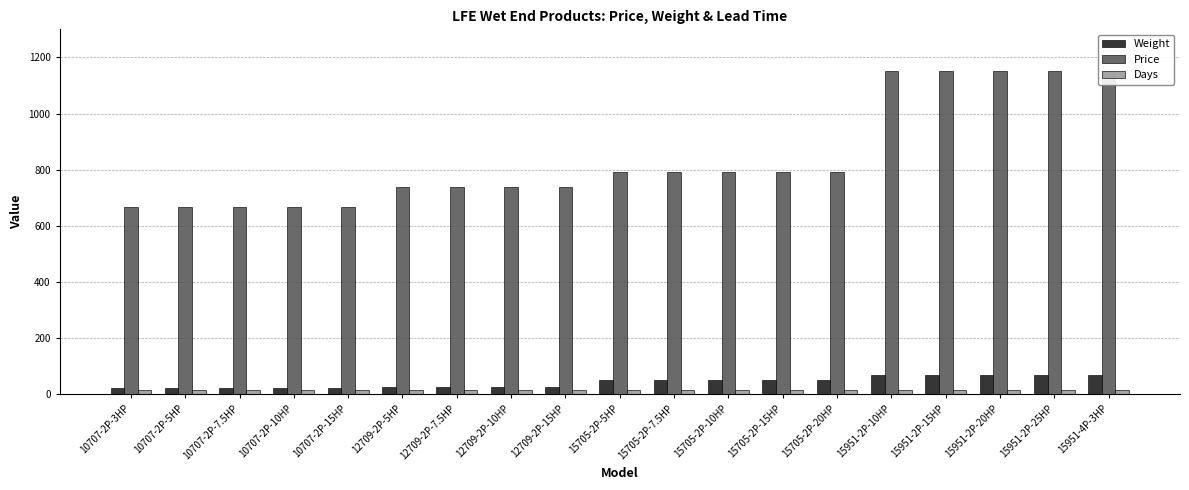

Reading right to left, transcribe all the data shown in this chart.

Weight: 15951-4P-3HP=70	15951-2P-25HP=70	15951-2P-20HP=70	15951-2P-15HP=70	15951-2P-10HP=70	15705-2P-20HP=50	15705-2P-15HP=50	15705-2P-10HP=50	15705-2P-7.5HP=50	15705-2P-5HP=50	12709-2P-15HP=25	12709-2P-10HP=25	12709-2P-7.5HP=25	12709-2P-5HP=25	10707-2P-15HP=22	10707-2P-10HP=22	10707-2P-7.5HP=22	10707-2P-5HP=22	10707-2P-3HP=22
Price: 15951-4P-3HP=1150	15951-2P-25HP=1150	15951-2P-20HP=1150	15951-2P-15HP=1150	15951-2P-10HP=1150	15705-2P-20HP=792	15705-2P-15HP=792	15705-2P-10HP=792	15705-2P-7.5HP=792	15705-2P-5HP=792	12709-2P-15HP=740	12709-2P-10HP=740	12709-2P-7.5HP=740	12709-2P-5HP=740	10707-2P-15HP=668	10707-2P-10HP=668	10707-2P-7.5HP=668	10707-2P-5HP=668	10707-2P-3HP=668
Days: 15951-4P-3HP=15	15951-2P-25HP=15	15951-2P-20HP=15	15951-2P-15HP=15	15951-2P-10HP=15	15705-2P-20HP=15	15705-2P-15HP=15	15705-2P-10HP=15	15705-2P-7.5HP=15	15705-2P-5HP=15	12709-2P-15HP=15	12709-2P-10HP=15	12709-2P-7.5HP=15	12709-2P-5HP=15	10707-2P-15HP=15	10707-2P-10HP=15	10707-2P-7.5HP=15	10707-2P-5HP=15	10707-2P-3HP=15